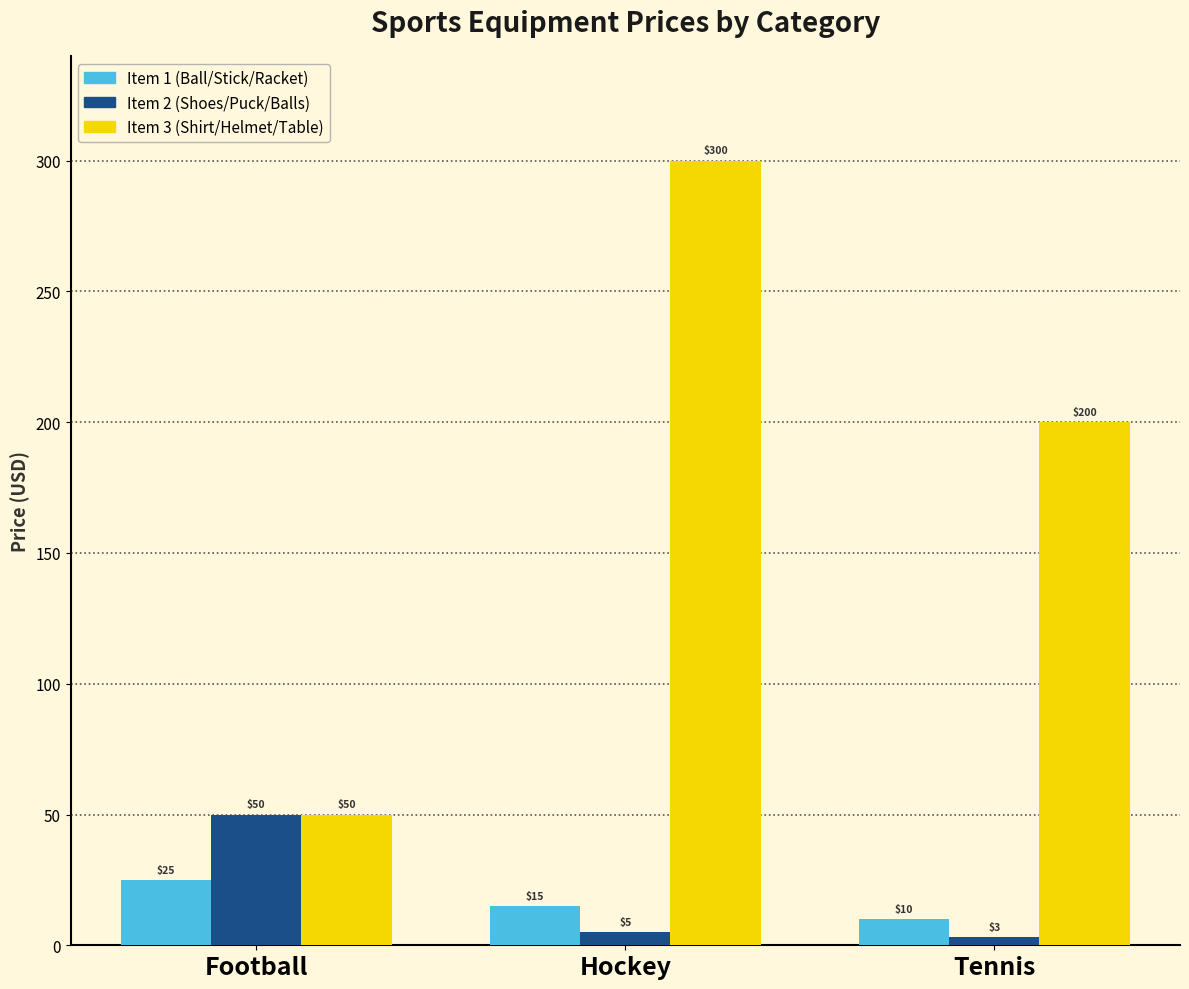

What is the minimum value for tennis?

3